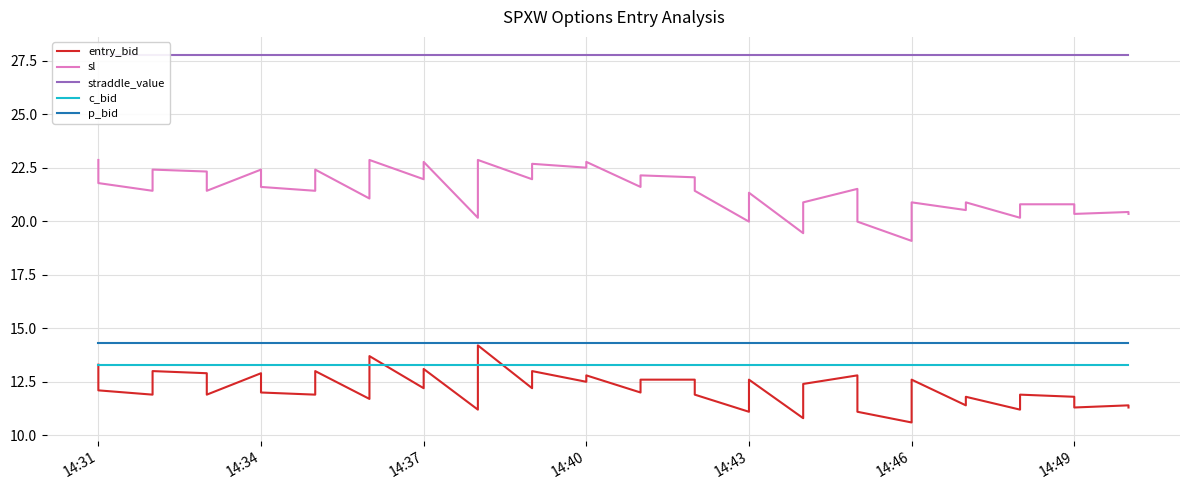

Reading right to left, what are all the values shown in this chart?

entry_bid: 11.3	11.4	11.3	11.8	11.9	11.2	11.8	11.4	12.6	10.6	11.1	12.8	12.4	10.8	12.6	11.1	11.9	12.6	12.6	12.0	12.8	12.5	13.0	12.2	14.2	11.2	13.1	12.2	13.7	11.7	13.0	11.9	12.0	12.9	11.9	12.9	13.0	11.9	12.1	13.3
sl: 20.3	20.4	20.3	20.8	20.8	20.2	20.9	20.5	20.9	19.1	20.0	21.5	20.9	19.4	21.3	20.0	21.4	22.1	22.1	21.6	22.8	22.5	22.7	22.0	22.9	20.2	22.8	22.0	22.9	21.1	22.4	21.4	21.6	22.4	21.4	22.3	22.4	21.4	21.8	22.9
straddle_value: 27.8	27.8	27.8	27.8	27.8	27.8	27.8	27.8	27.8	27.8	27.8	27.8	27.8	27.8	27.8	27.8	27.8	27.8	27.8	27.8	27.8	27.8	27.8	27.8	27.8	27.8	27.8	27.8	27.8	27.8	27.8	27.8	27.8	27.8	27.8	27.8	27.8	27.8	27.8	27.8
c_bid: 13.3	13.3	13.3	13.3	13.3	13.3	13.3	13.3	13.3	13.3	13.3	13.3	13.3	13.3	13.3	13.3	13.3	13.3	13.3	13.3	13.3	13.3	13.3	13.3	13.3	13.3	13.3	13.3	13.3	13.3	13.3	13.3	13.3	13.3	13.3	13.3	13.3	13.3	13.3	13.3
p_bid: 14.3	14.3	14.3	14.3	14.3	14.3	14.3	14.3	14.3	14.3	14.3	14.3	14.3	14.3	14.3	14.3	14.3	14.3	14.3	14.3	14.3	14.3	14.3	14.3	14.3	14.3	14.3	14.3	14.3	14.3	14.3	14.3	14.3	14.3	14.3	14.3	14.3	14.3	14.3	14.3